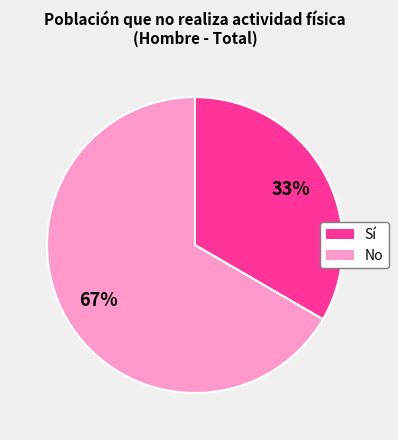

Is there any slice that represents more than half of the pie?

Yes